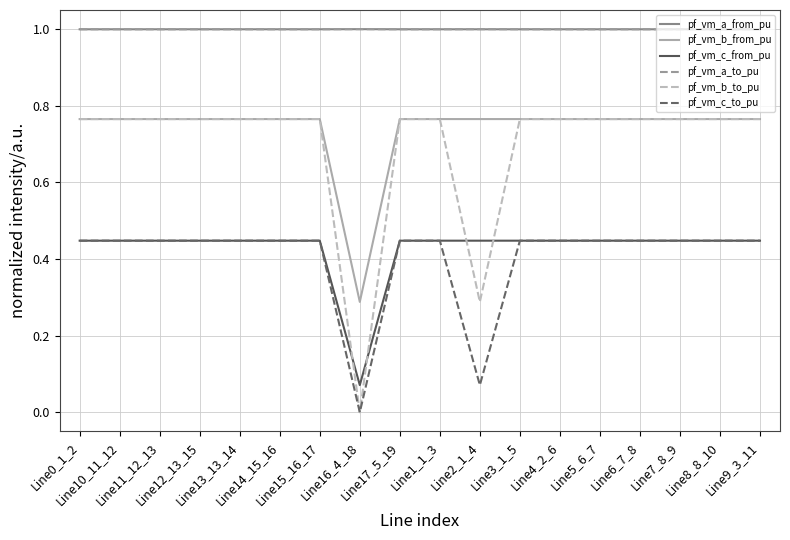

Is this an area chart (filled region under the line)?

No